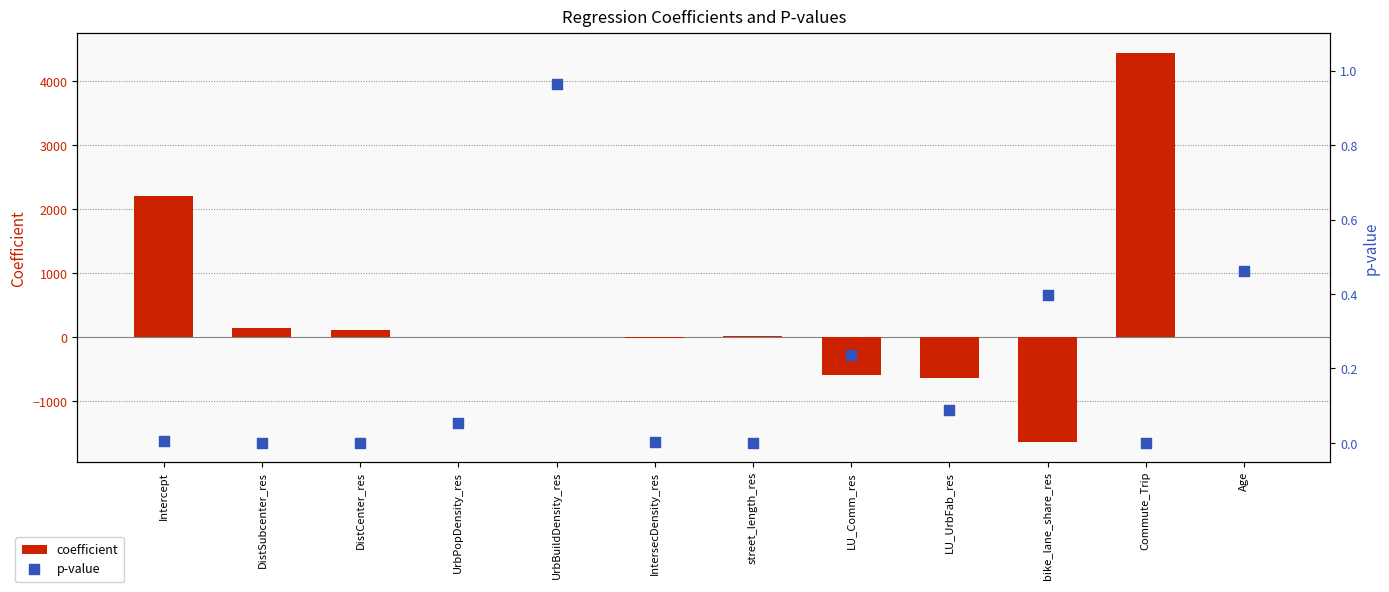

Which series contains the lowest Y value?

coefficient